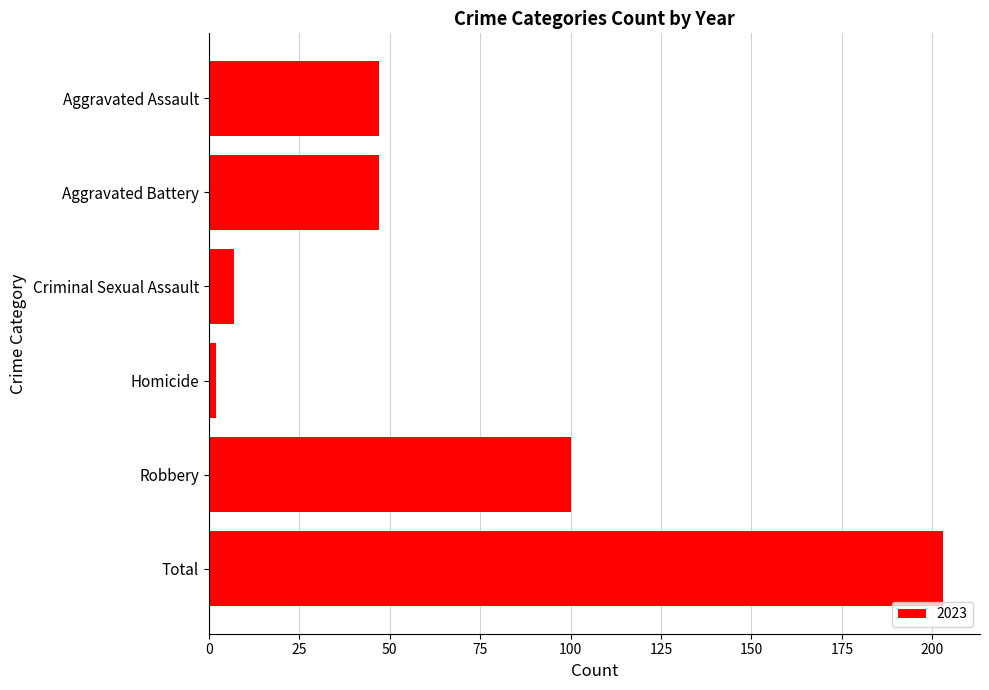

What is the maximum value shown in the chart?

203